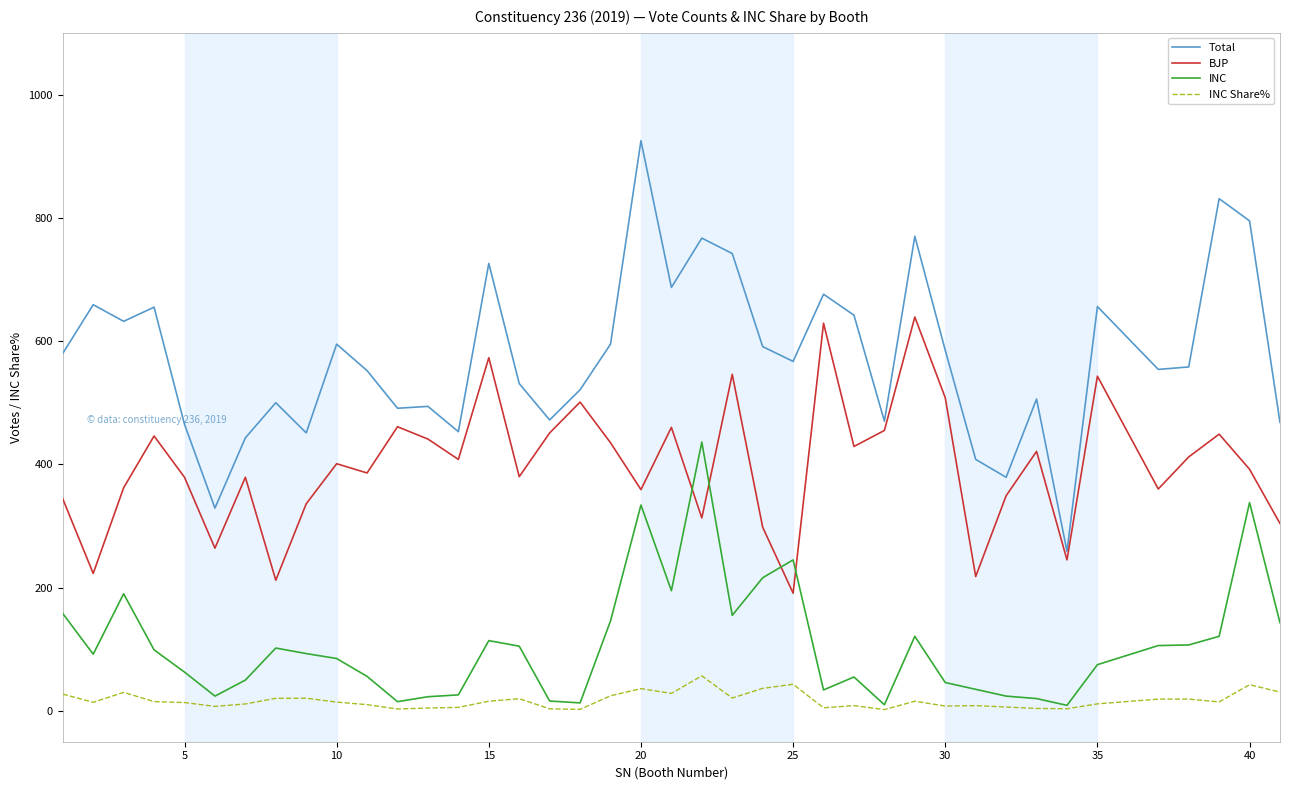

What are all the series names shown in the legend?

Total, BJP, INC, INC Share%